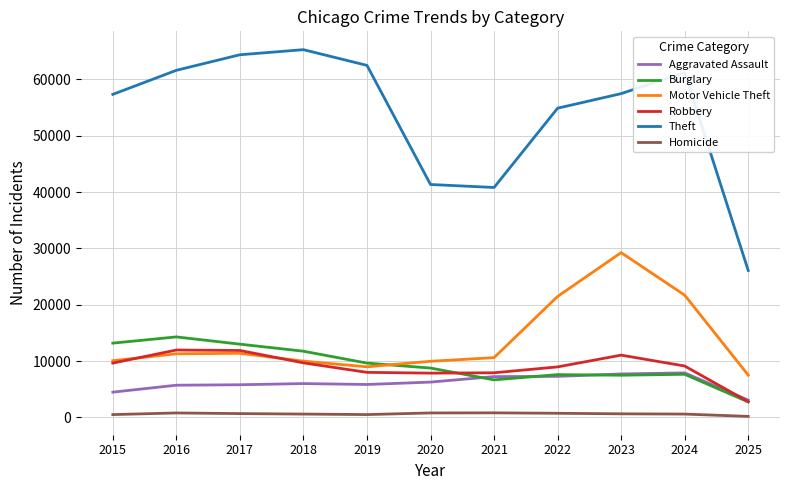

Between 2015 and 2022, which series saw the biggest shift?

Motor Vehicle Theft